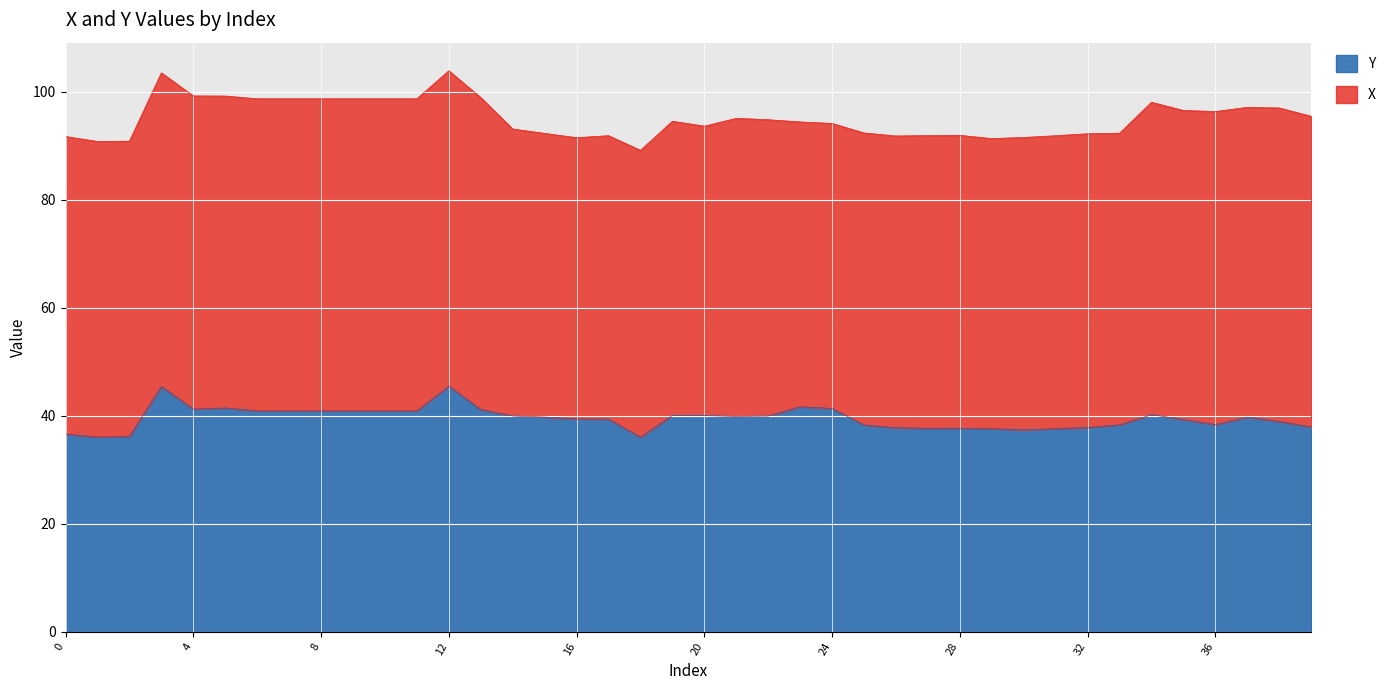

True or false: the data has more than 2 interior local peaks.

True